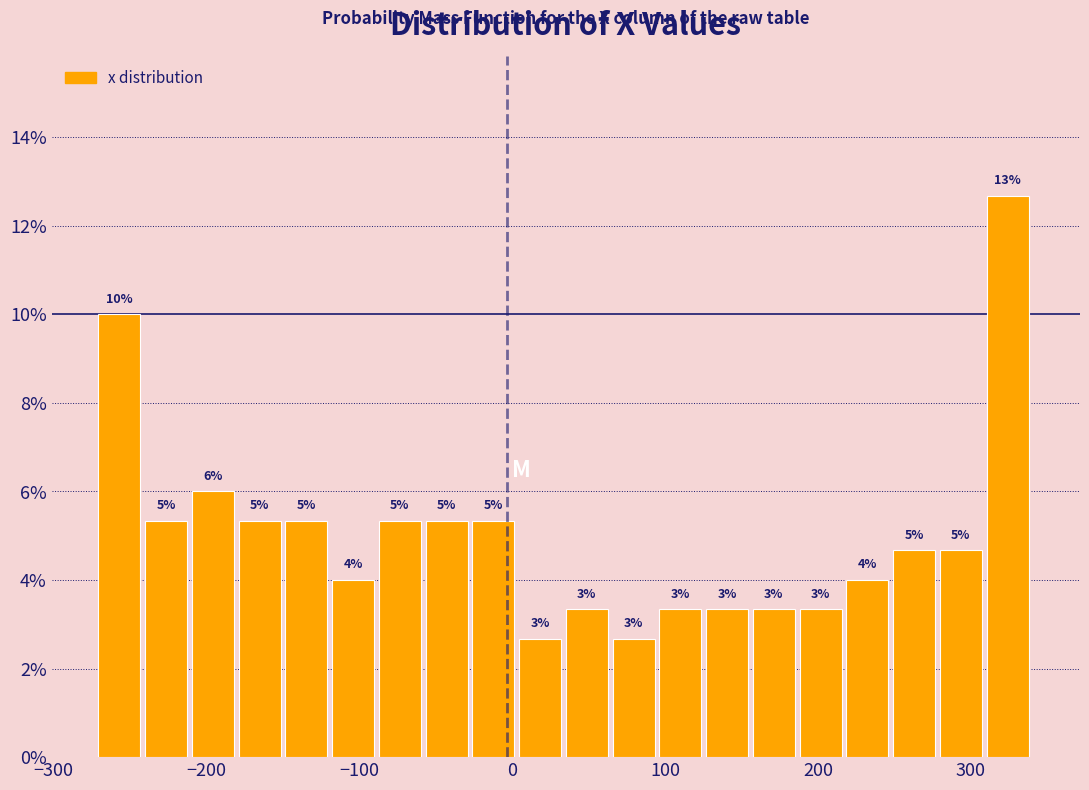

Around what value on the x-axis is the tallest bar? Give the approximate position of its centre, as read against the axis.

320